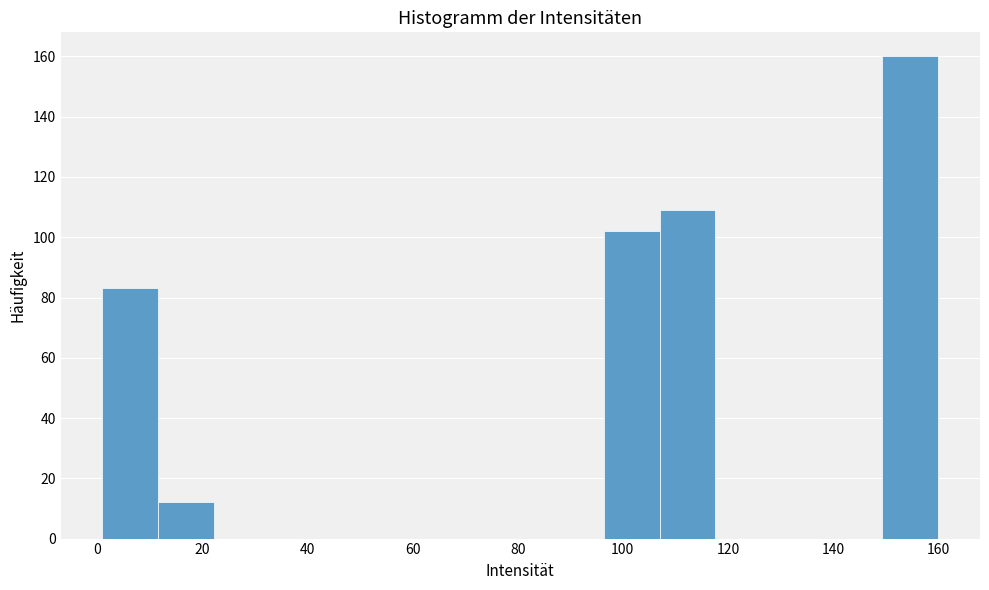

Which range on the x-axis has the tallest bar?

149.4 to 160.0